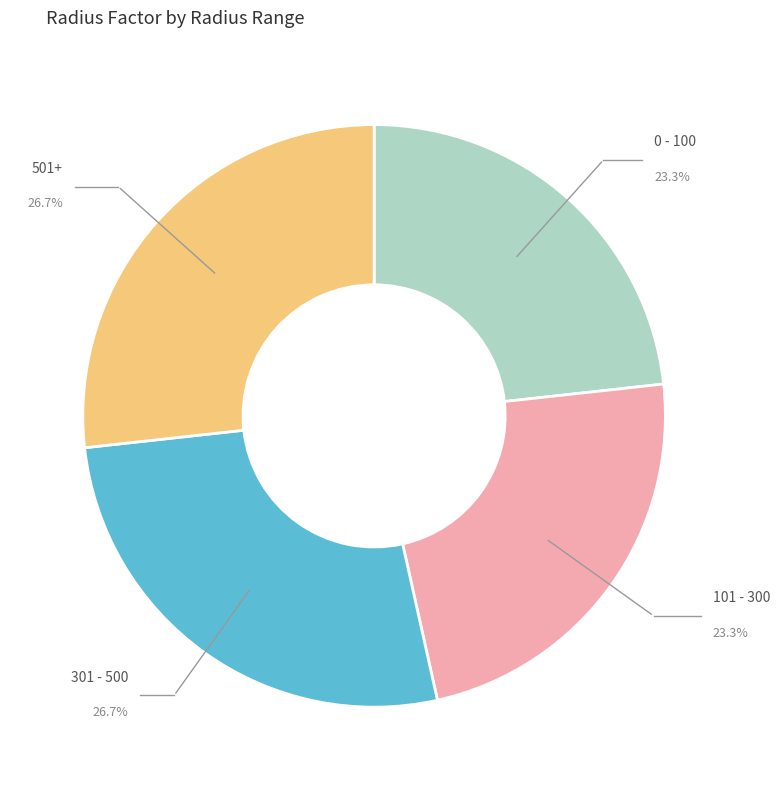

Is there any slice that represents more than half of the pie?

No